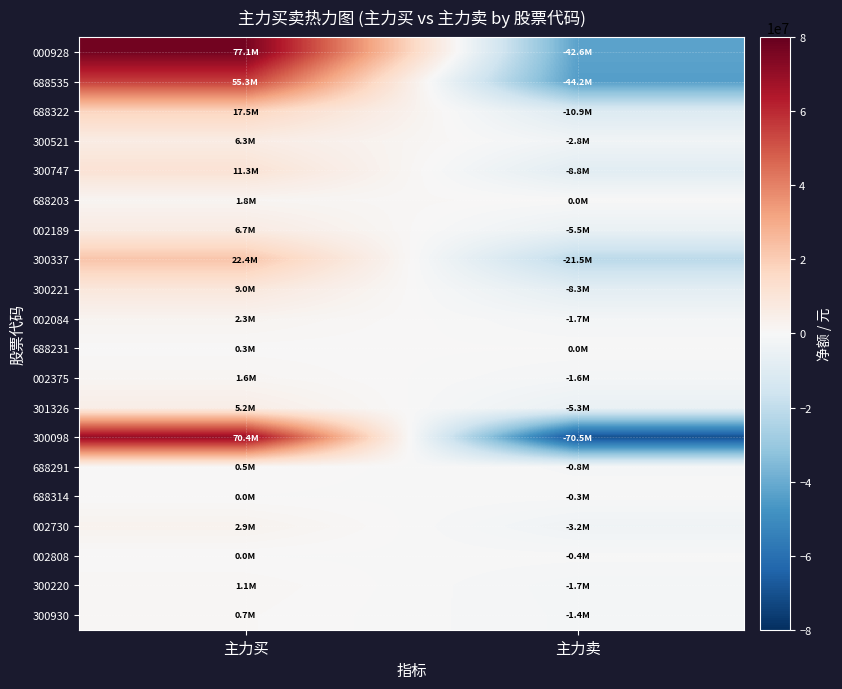

Reading left to right, transcribe all the data shown in this chart.

000928: 主力买=77131967	主力卖=-42574210
688535: 主力买=55314026	主力卖=-44189997
688322: 主力买=17540552	主力卖=-10852511
300521: 主力买=6256438	主力卖=-2843644
300747: 主力买=11349355	主力卖=-8787376
688203: 主力买=1783322	主力卖=0
002189: 主力买=6733707	主力卖=-5463892
300337: 主力买=22444400	主力卖=-21459245
300221: 主力买=8986216	主力卖=-8251962
002084: 主力买=2268616	主力卖=-1730697
688231: 主力买=303752	主力卖=0
002375: 主力买=1580571	主力卖=-1606570
301326: 主力买=5226727	主力卖=-5332992
300098: 主力买=70396696	主力卖=-70507335
688291: 主力买=465694	主力卖=-766340
688314: 主力买=0	主力卖=-328657
002730: 主力买=2863661	主力卖=-3222523
002808: 主力买=0	主力卖=-360190
300220: 主力买=1115045	主力卖=-1659040
300930: 主力买=716386	主力卖=-1443292